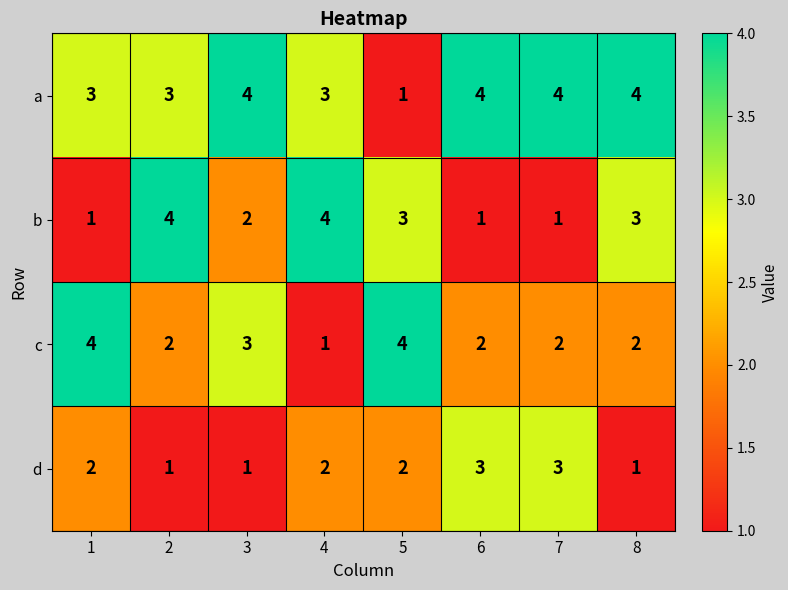

What is the difference between the second highest and minimum values in the c series?

3